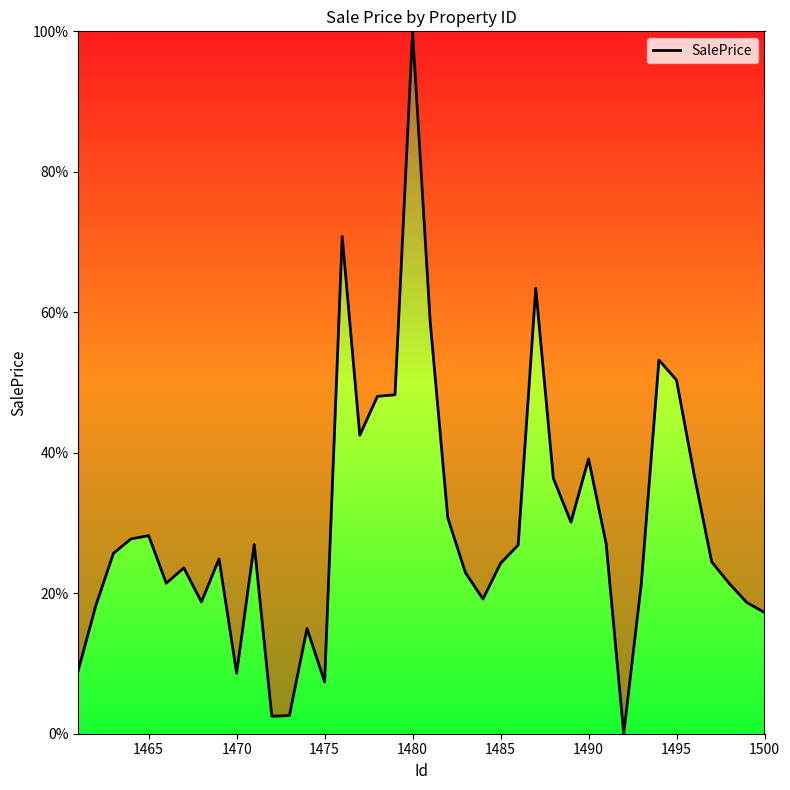

What is the greatest value displayed?

100.0